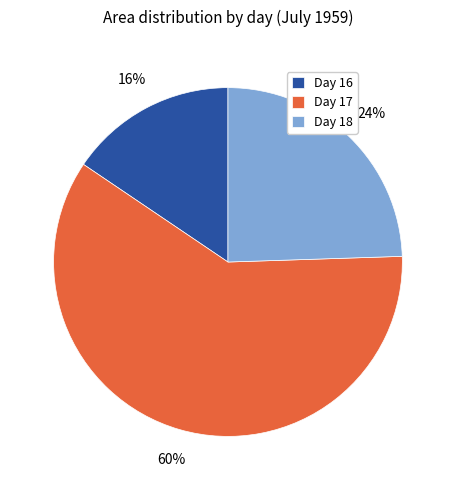

Which category has the biggest portion of the pie?

Day 17